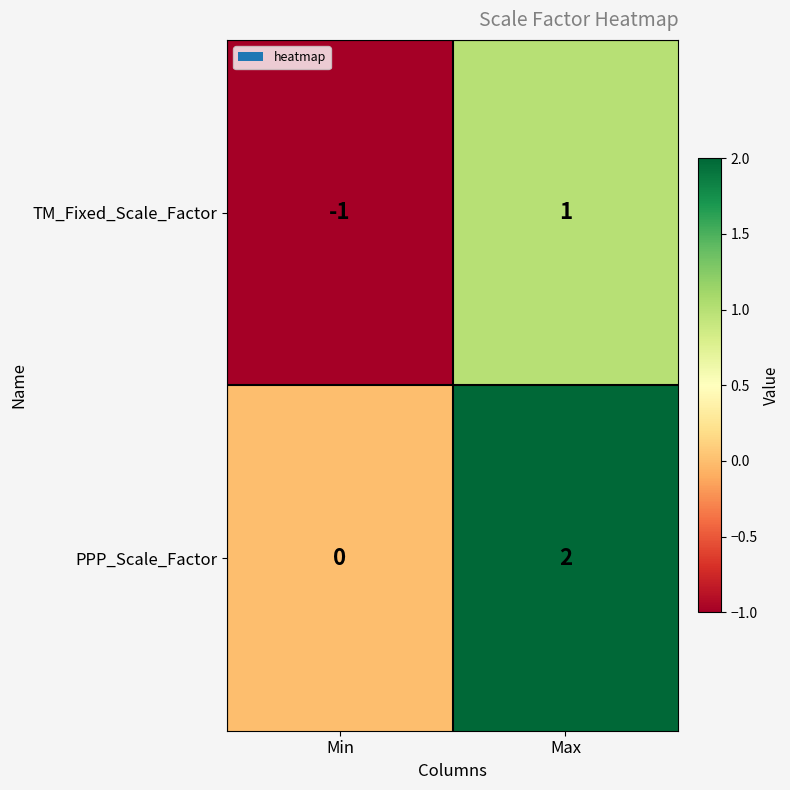

Rank the series at Max from highest to lowest value.

PPP_Scale_Factor, TM_Fixed_Scale_Factor